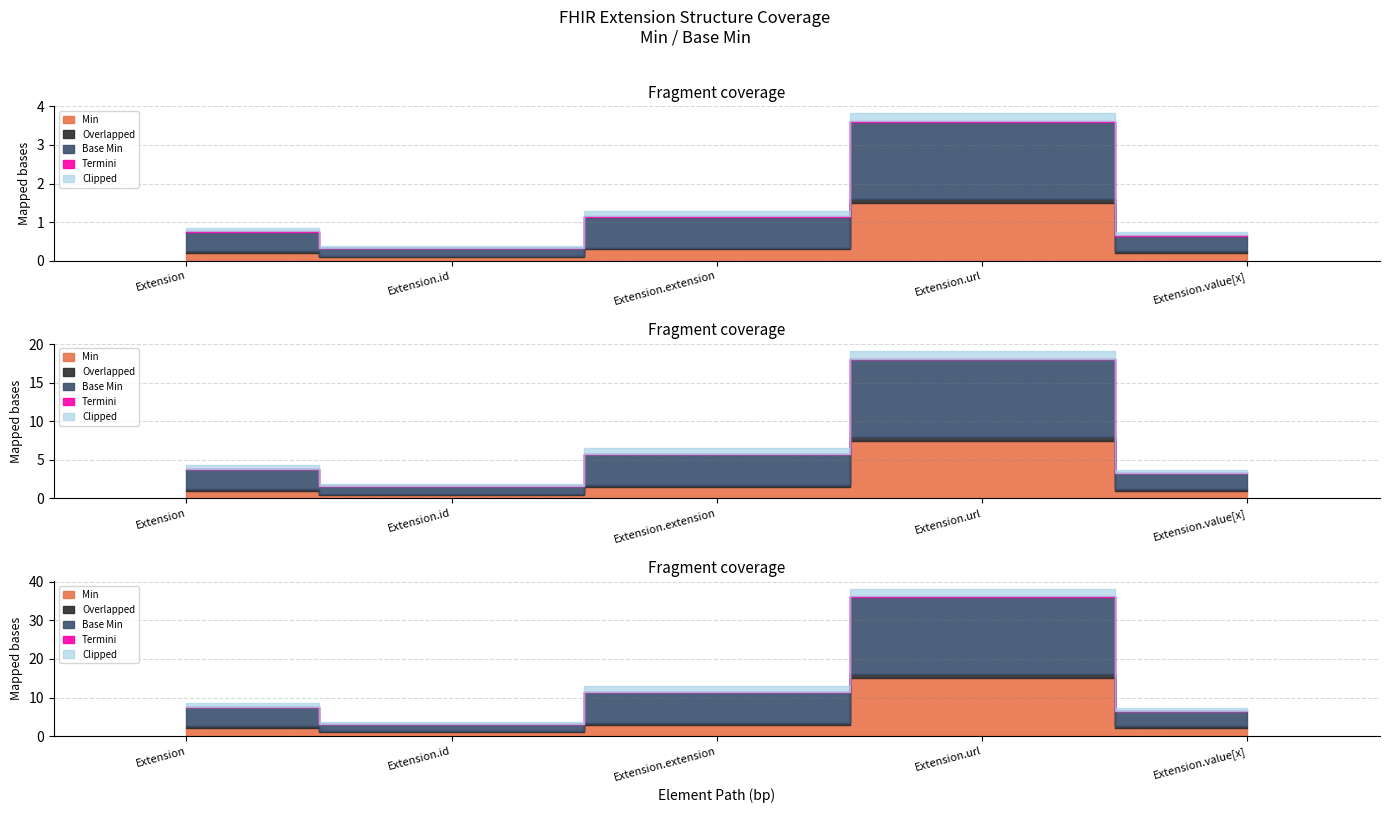

The Min series shows 0 at Extension.id. True or false?

False